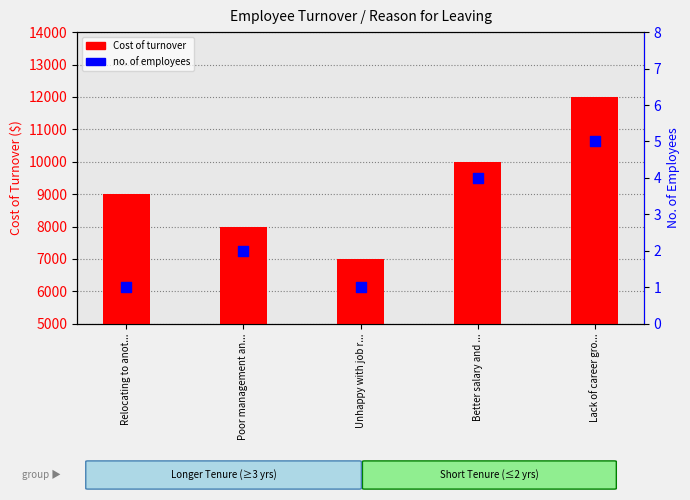

What are all the series names shown in the legend?

Cost of turnover, no. of employees